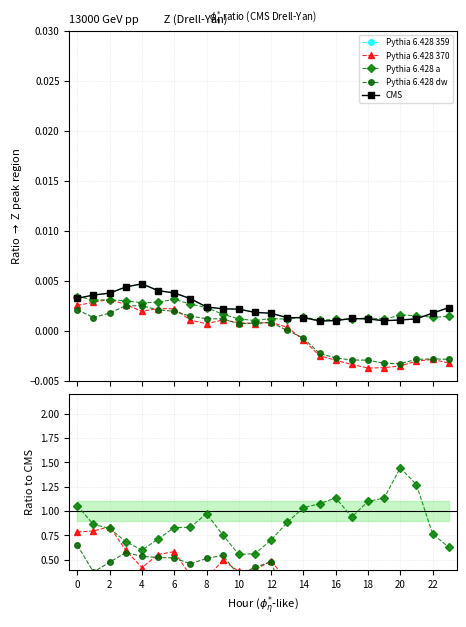

Where is the first local minimum for CMS?

13